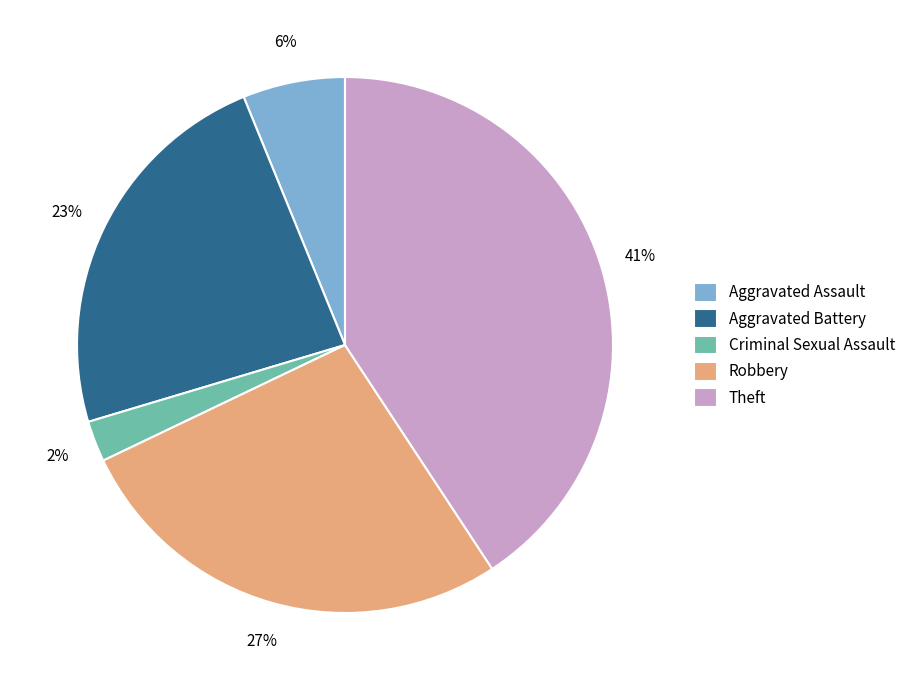

To the nearest percent, what is the average slice percentage?

20%